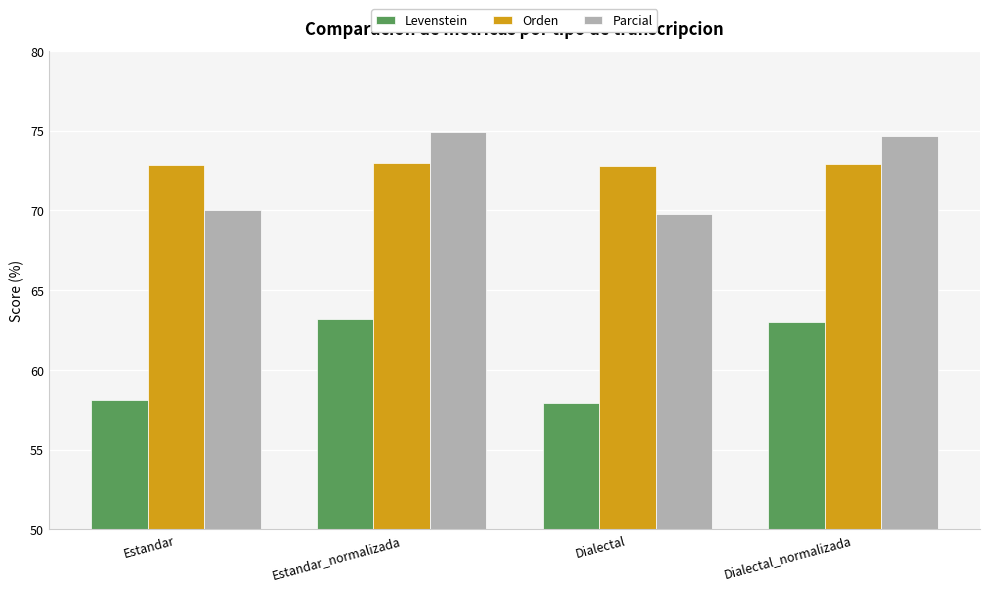

Count the number of data series in this chart.

3